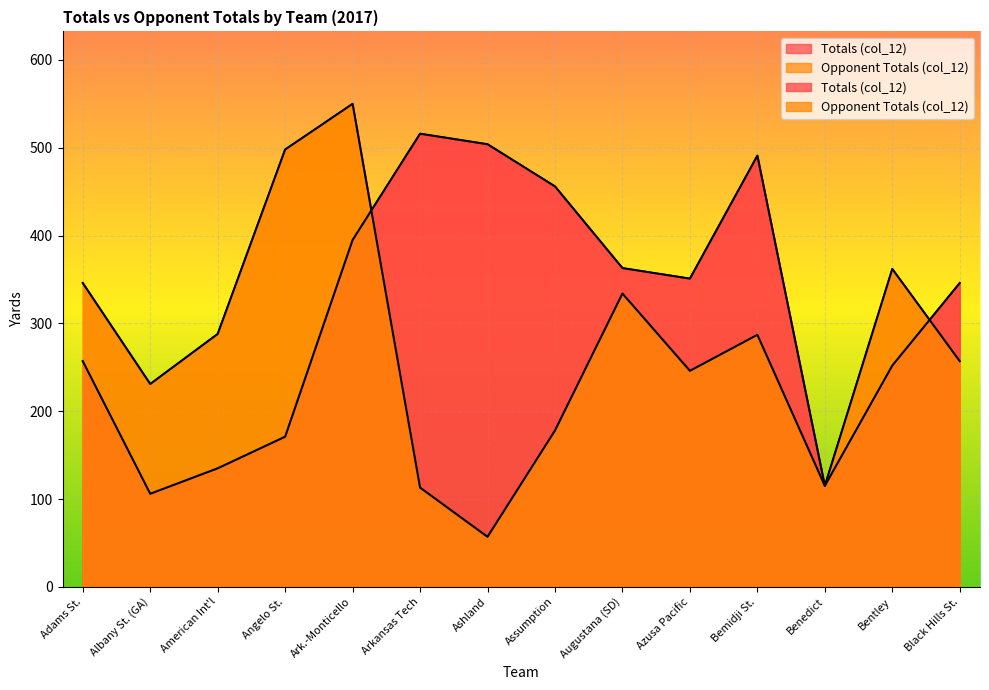

Is it true that Opponent Totals (col_12) equals 550 at Ark.-Monticello?

True